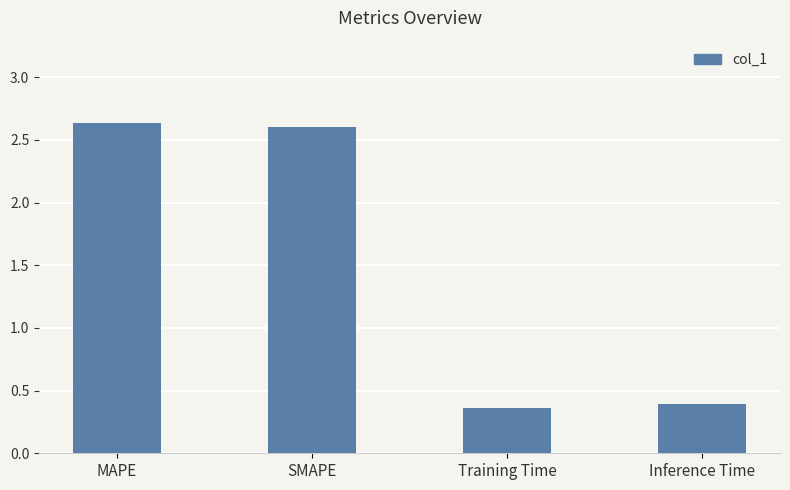

What is the label of the 1st bar from the right?

Inference Time